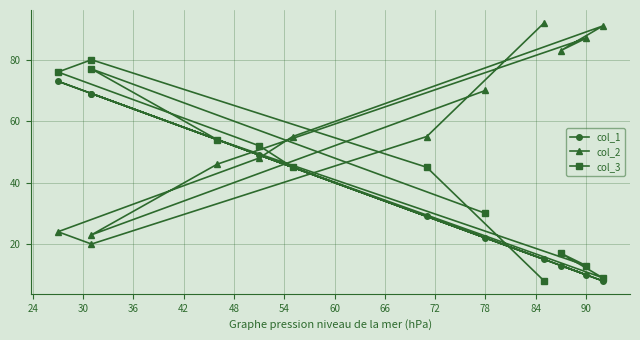

How many lines are shown in the chart?

3